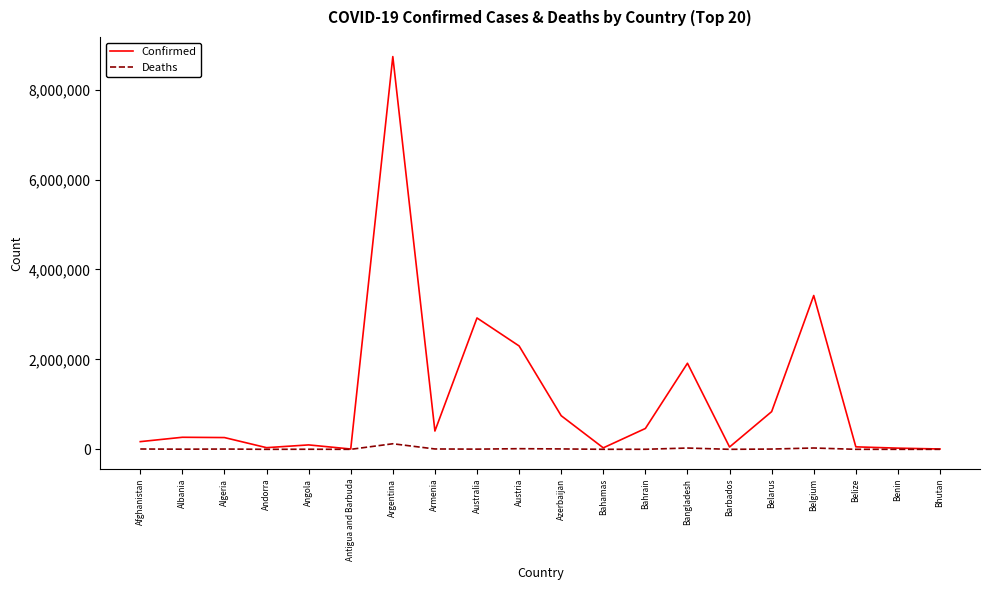

The Confirmed series shows 838571 at Belarus. True or false?

True